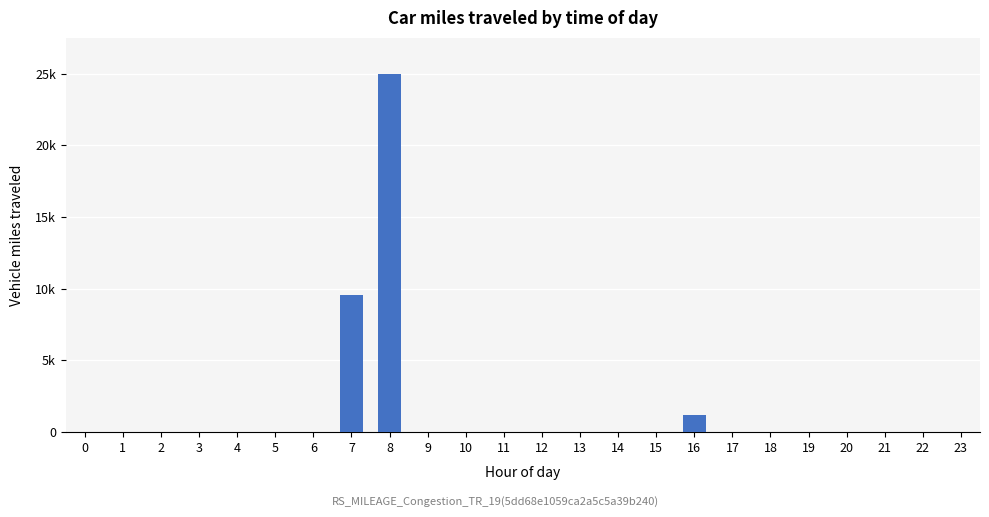

Reading left to right, list all the values displayed in this chart.

0=0.0	1=0.0	2=0.0	3=0.0	4=0.0	5=0.0	6=0.0	7=9574.1	8=25000.0	9=0.0	10=0.0	11=0.0	12=0.0	13=0.0	14=0.0	15=0.0	16=1175.4	17=0.2	18=0.0	19=0.0	20=0.0	21=0.0	22=0.0	23=0.0